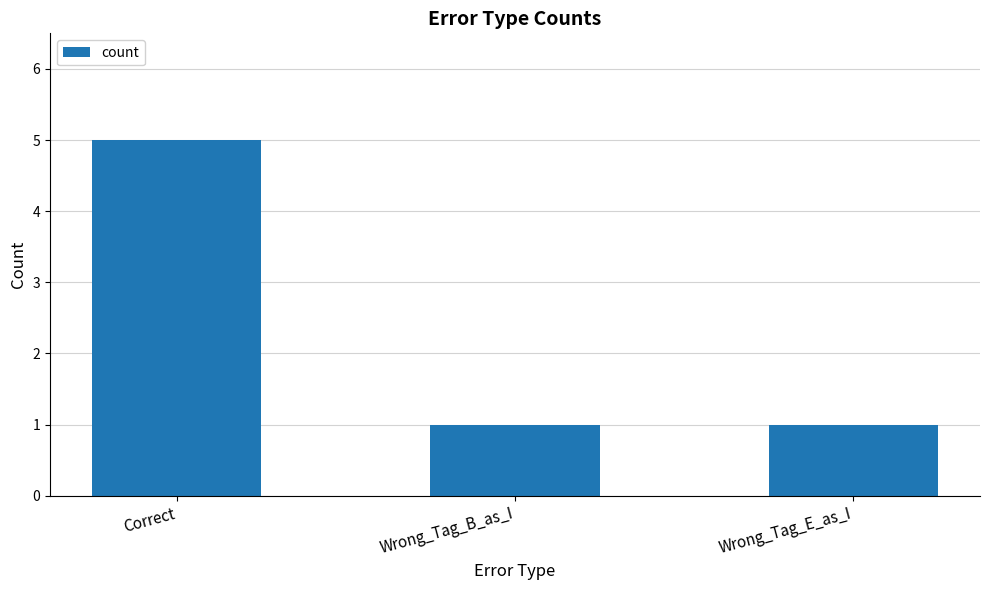

Count the values in the range 1 to 5.

3